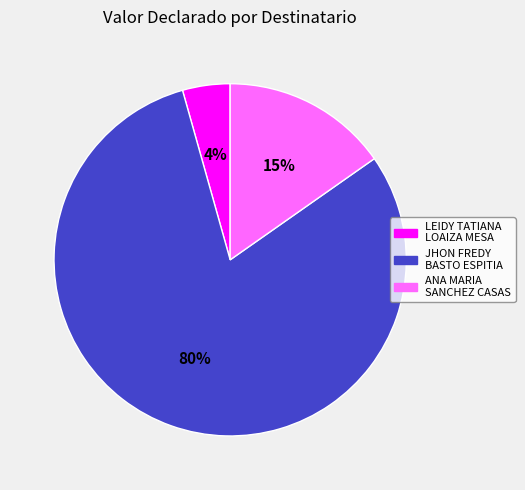

The ANA MARIA SANCHEZ CASAS slice represents 4% of the pie. True or false?

False